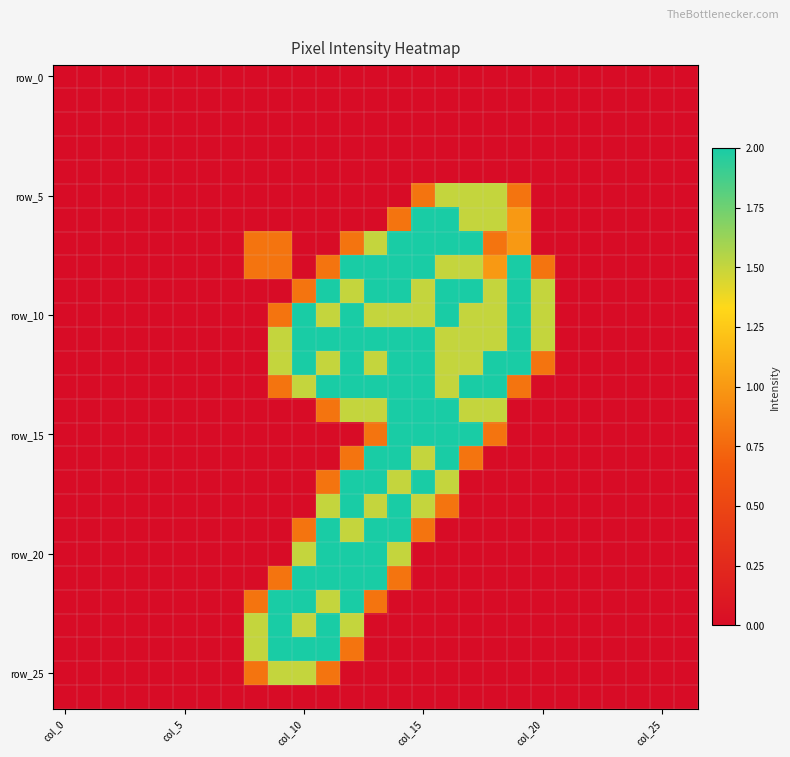

At how many categories does at least one series exceed 0?

13